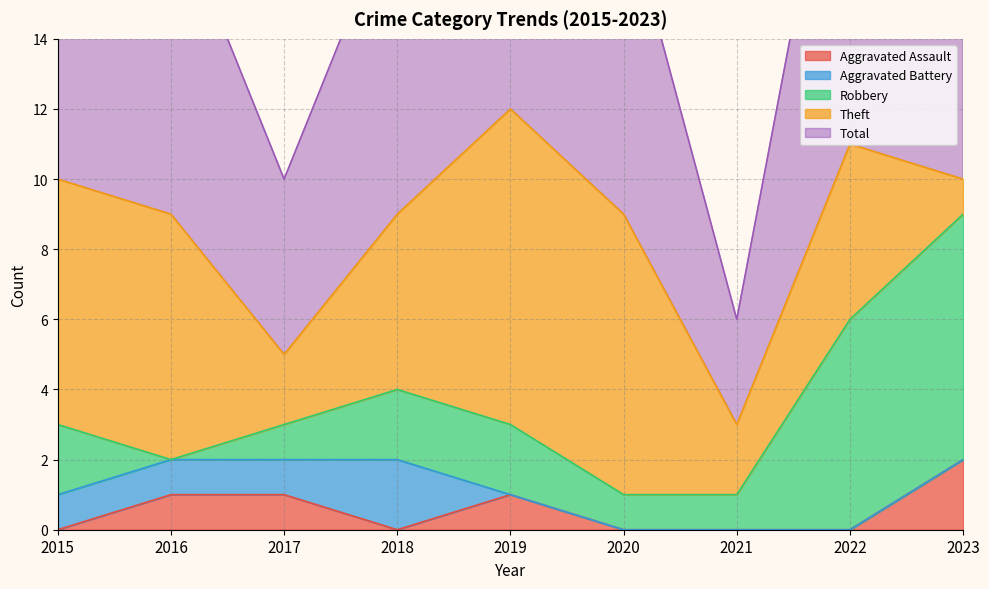

Reading left to right, list all the values displayed in this chart.

Aggravated Assault: 0	1	1	0	1	0	0	0	2
Aggravated Battery: 1	1	1	2	0	0	0	0	0
Robbery: 2	0	1	2	2	1	1	6	7
Theft: 7	7	2	5	9	8	2	5	1
Total: 10	9	5	9	12	9	3	12	10